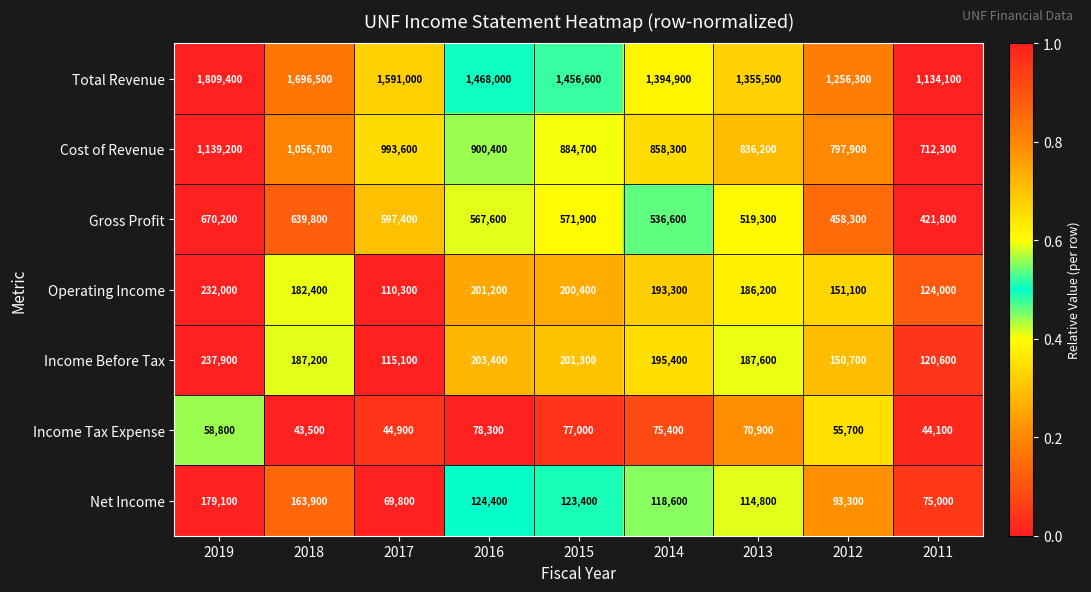

At which category is the sum across all series the highest?

2019